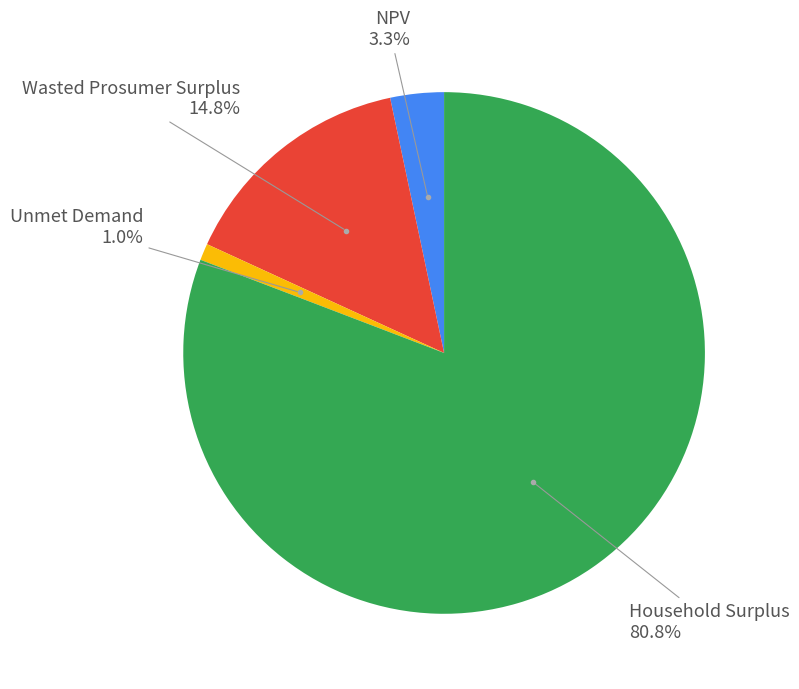

Does any single category account for the majority?

Yes